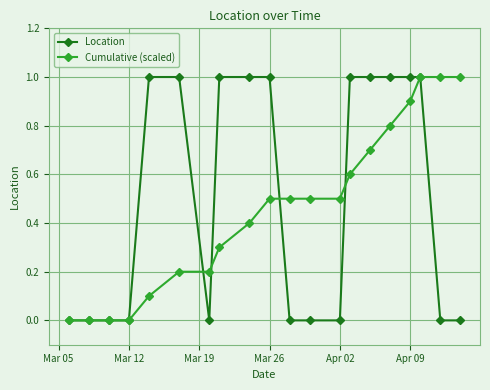

What is the sum of all Cumulative (scaled) values?

9.2